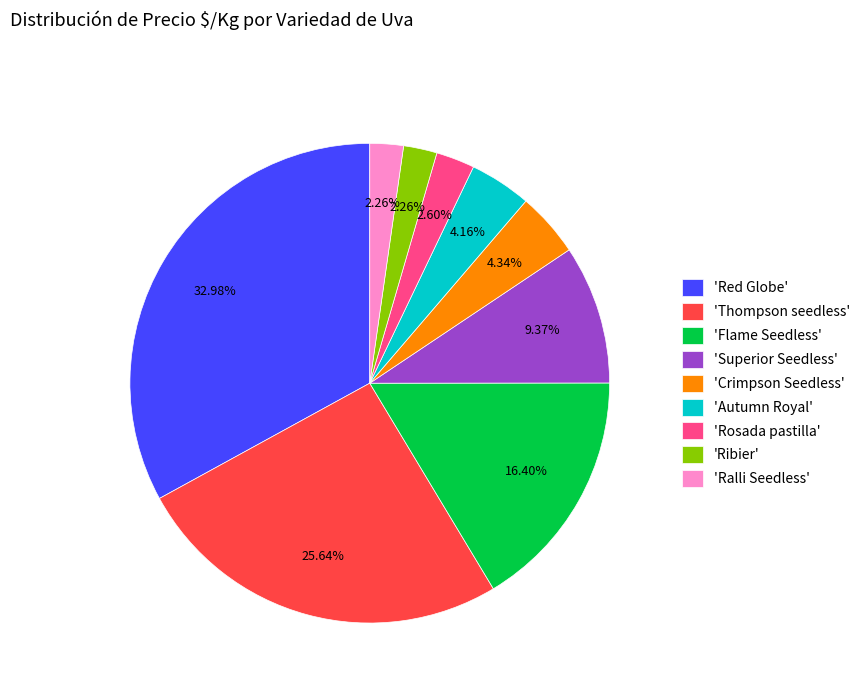

Combined, do 'Superior Seedless' and 'Rosada pastilla' account for over 50%?

No